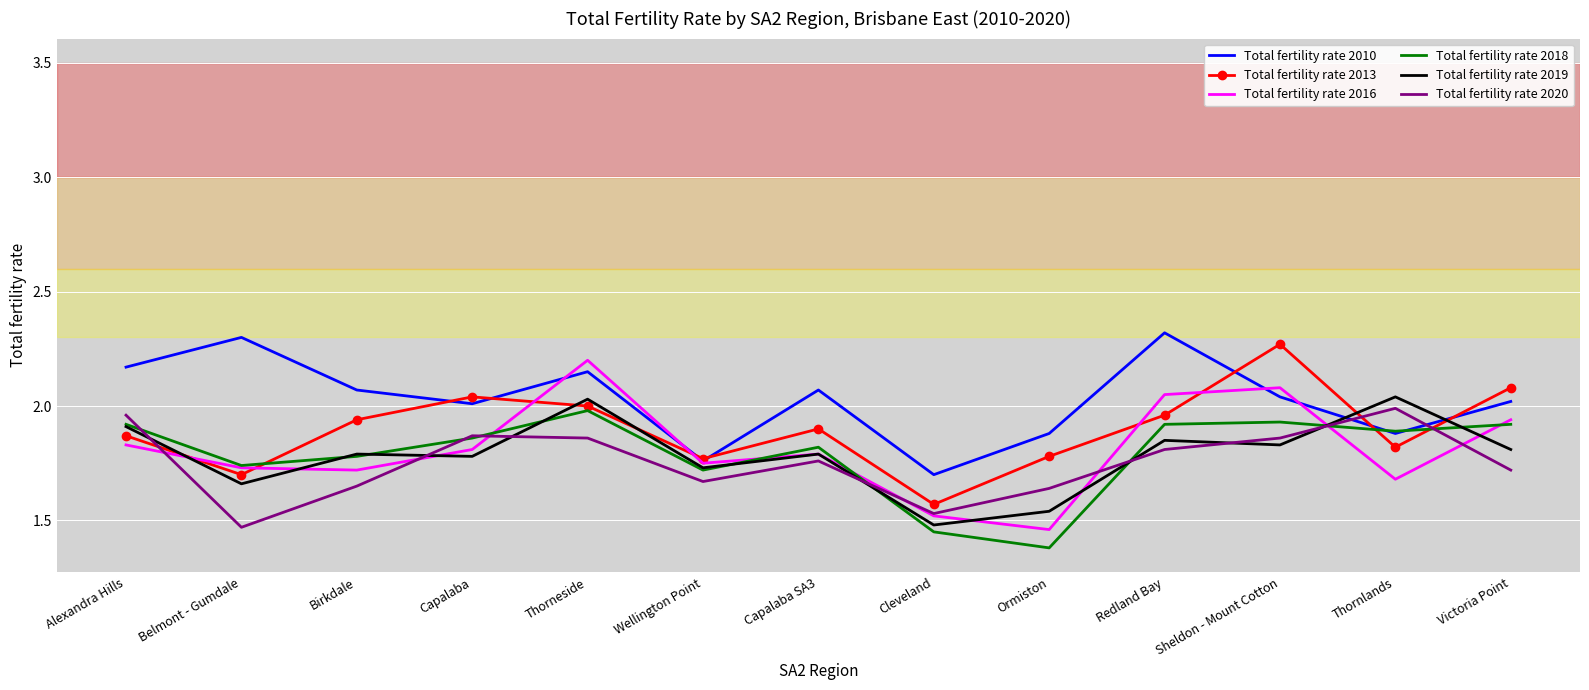

At which category does the chart reach its minimum across all series?

Ormiston